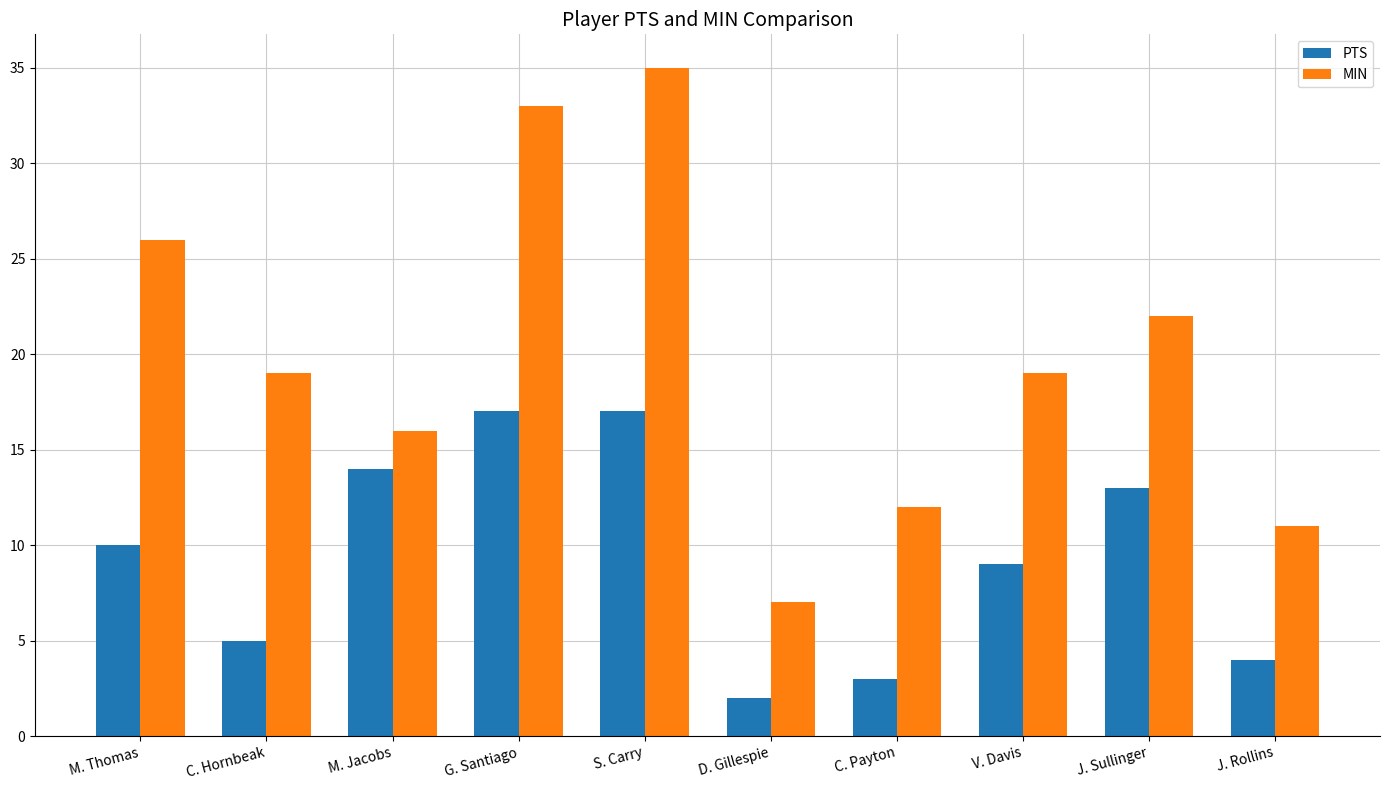

What is the difference between the maximum and second lowest values in the PTS series?

14